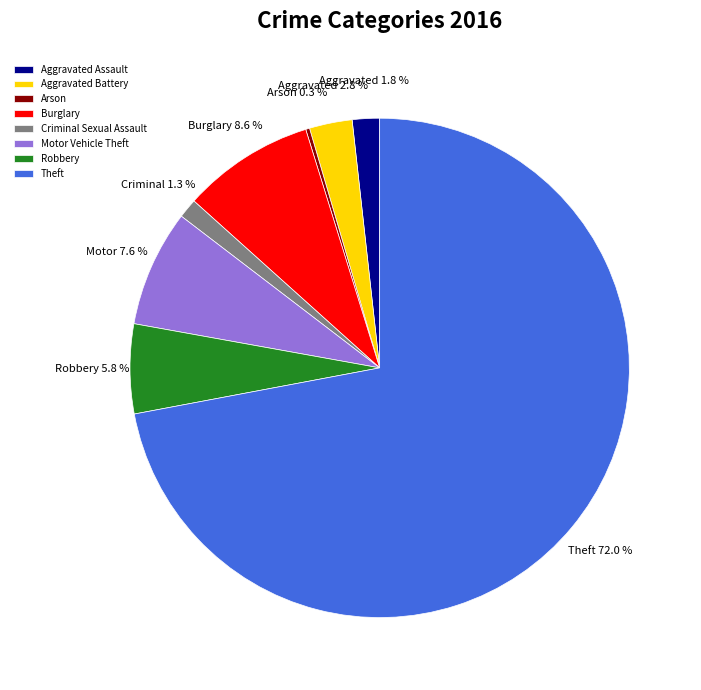

What percentage is the Aggravated Battery slice, to the nearest percent?

3%